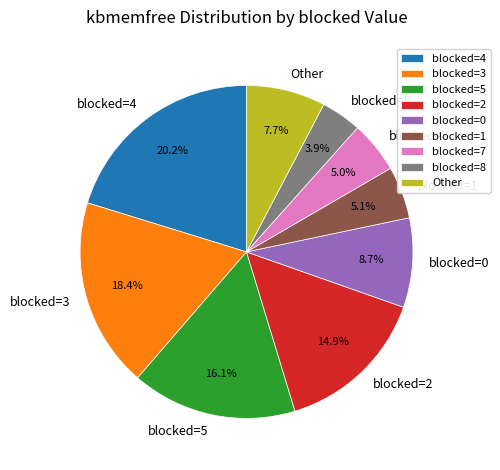

Does Other account for over 50% of the chart?

No